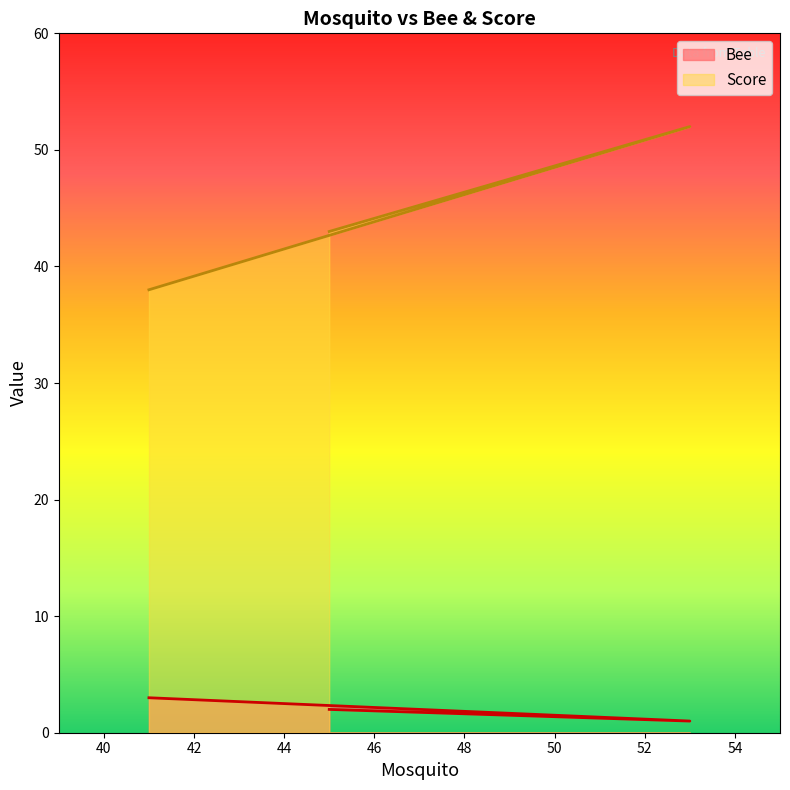

At which label does Score reach its peak?

53